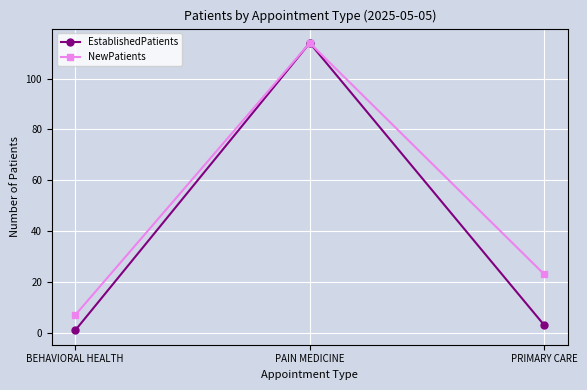

Which series has the largest range (max minus min)?

EstablishedPatients